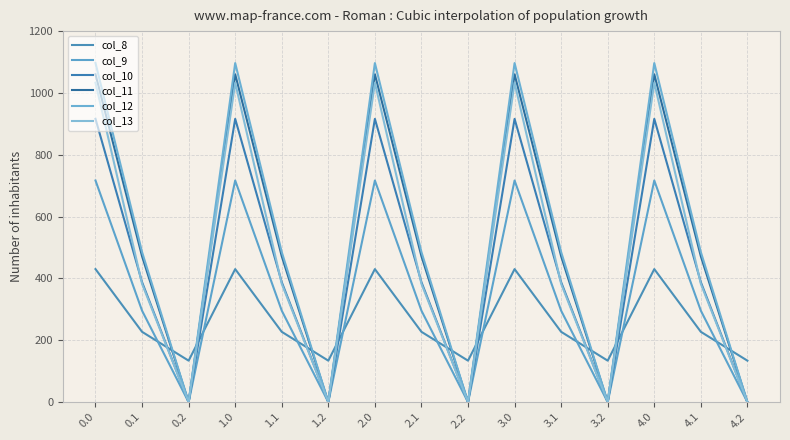

Rank the series at 1.2 from highest to lowest value.

col_8, col_9, col_10, col_11, col_12, col_13